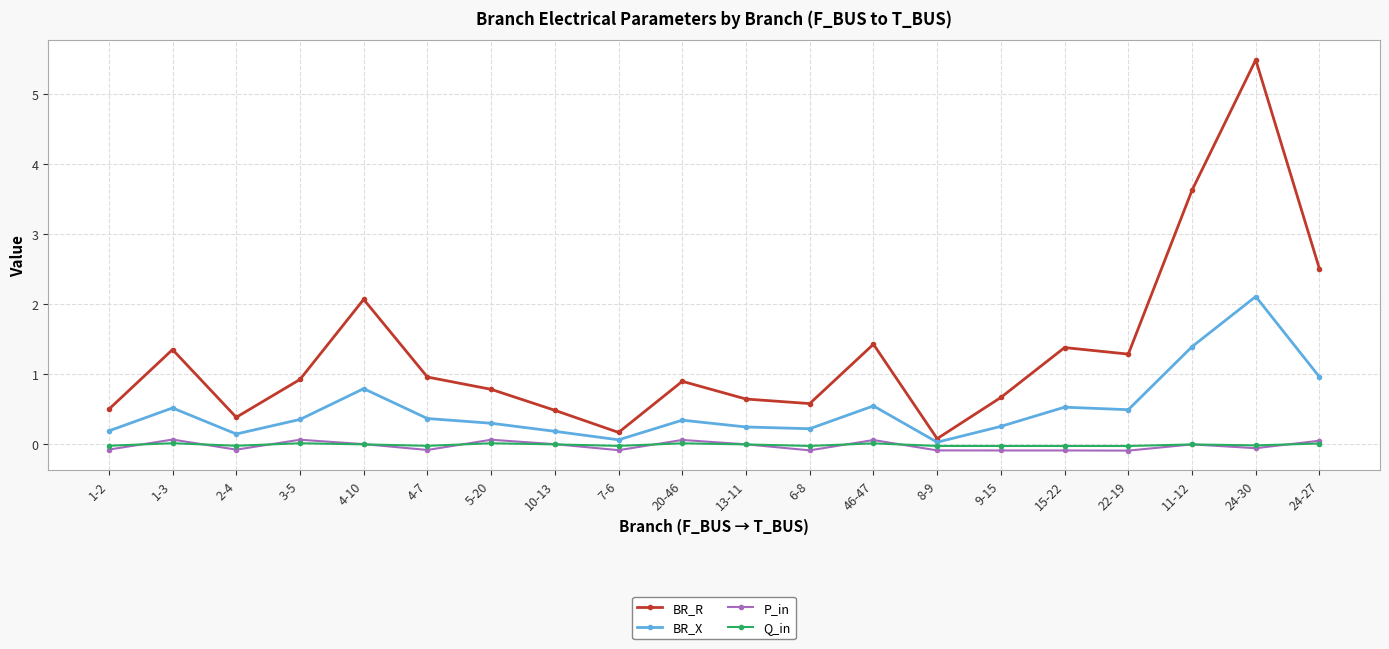

What is the value of the BR_R point at the 5th from the left?

2.1